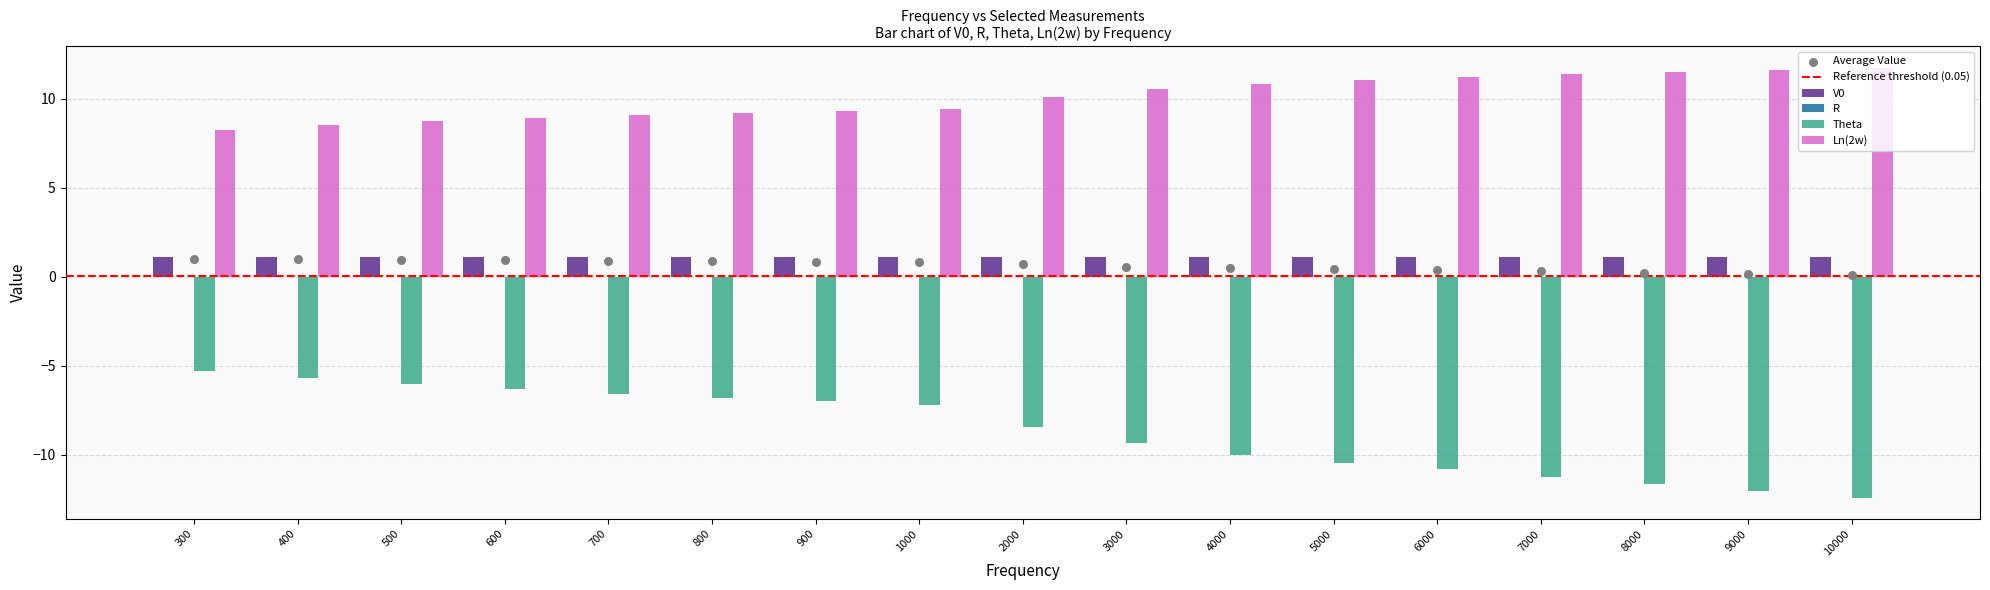

What are all the series names shown in the legend?

V0, R, Theta, Ln(2w)